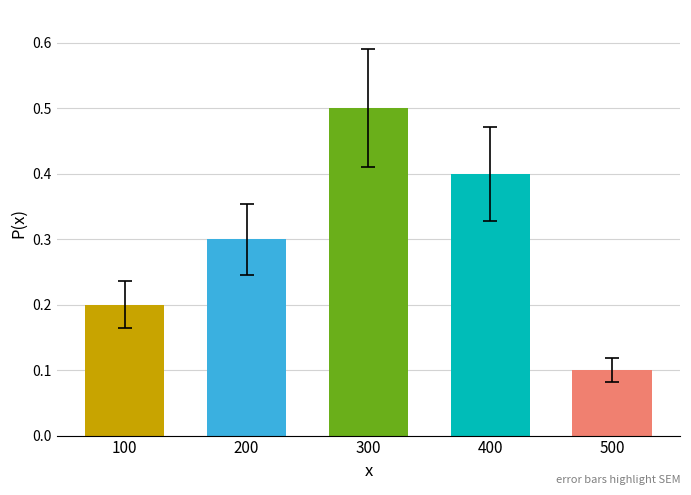

Reading left to right, transcribe all the data shown in this chart.

100=0.2	200=0.3	300=0.5	400=0.4	500=0.1